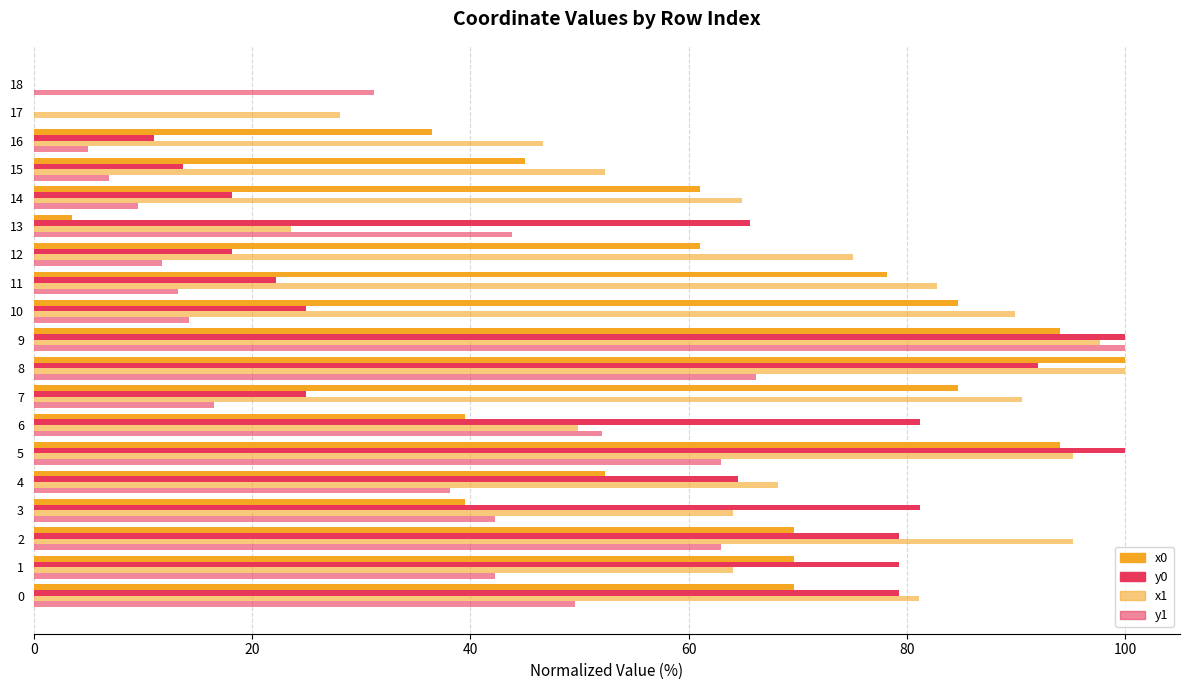

How many values in x1 are above zero?

18